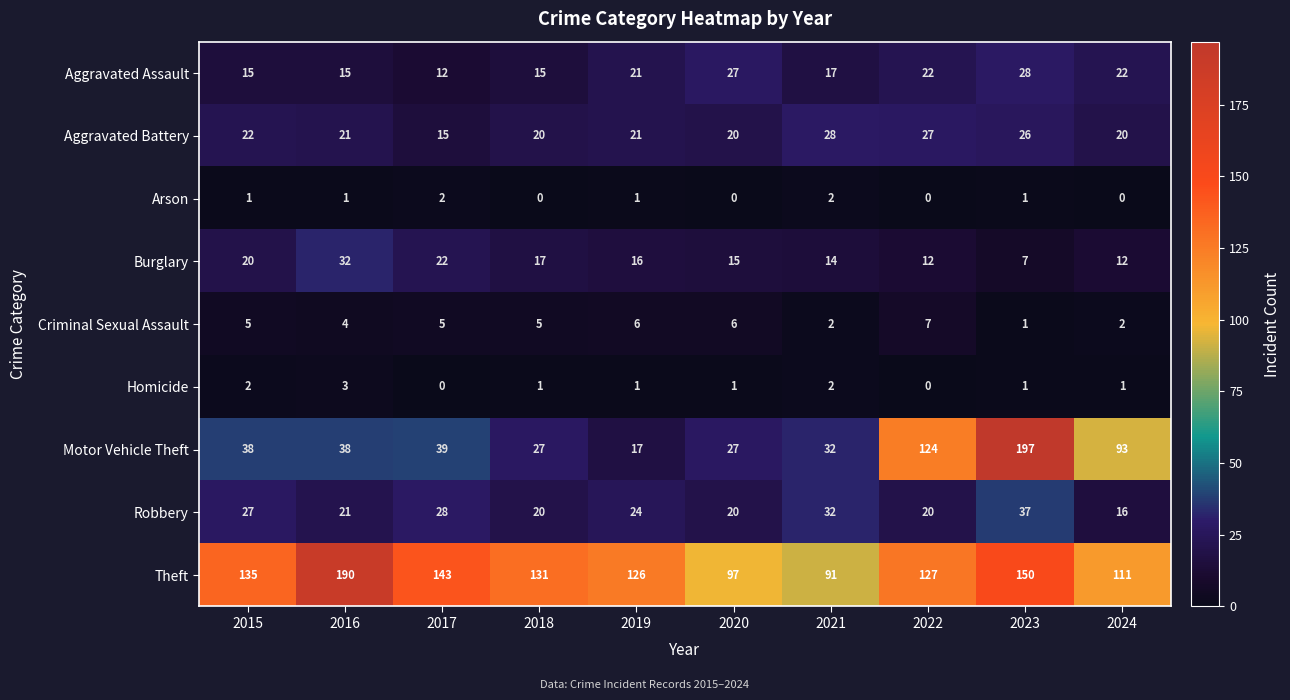

What is the sum of all Aggravated Battery values?

220